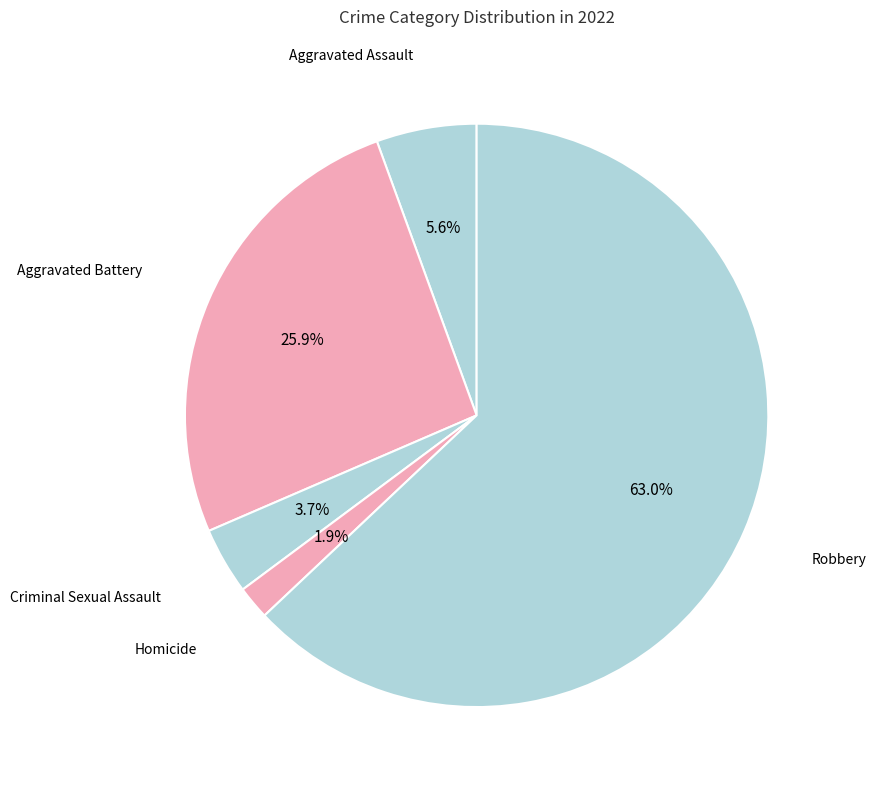

Count the number of slices in the pie.

5